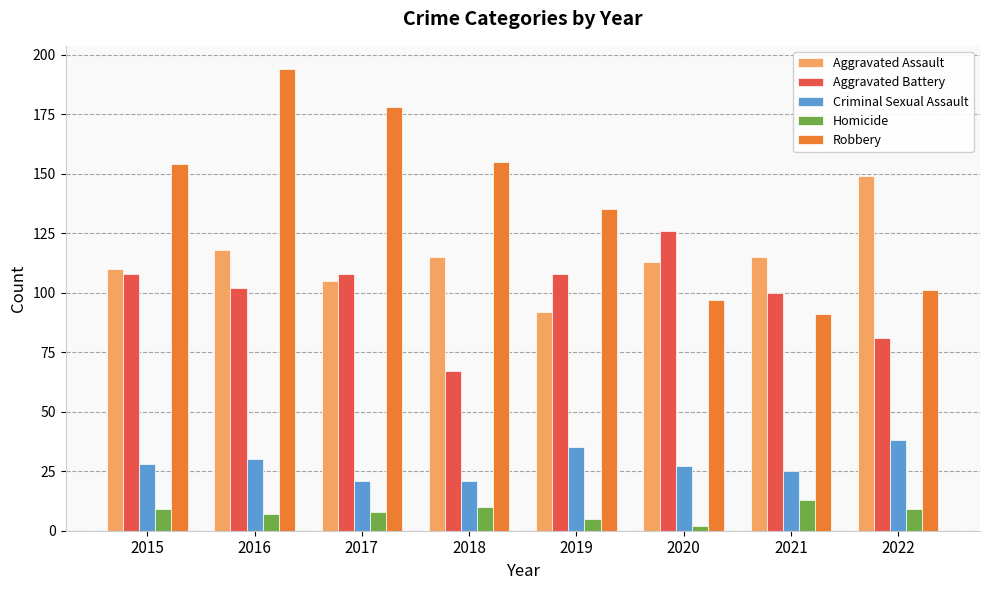

What is the spread (max minus min) of values at 2016?

187